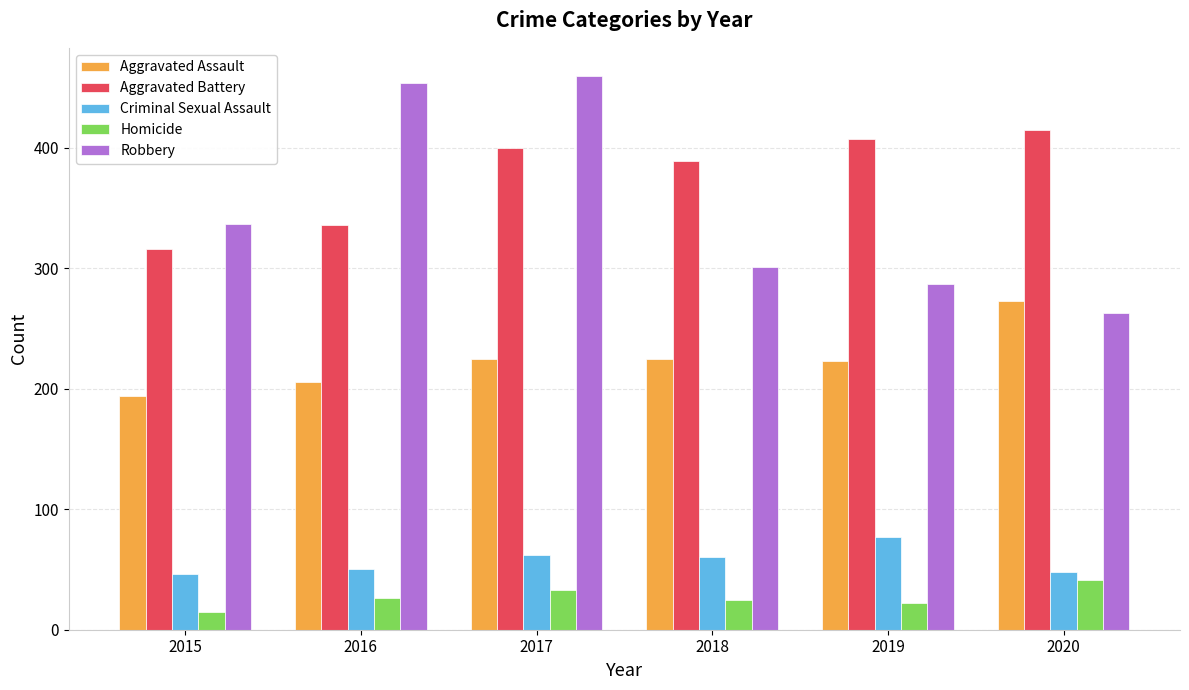

What is the difference between the second highest and second lowest values in the Homicide series?

11